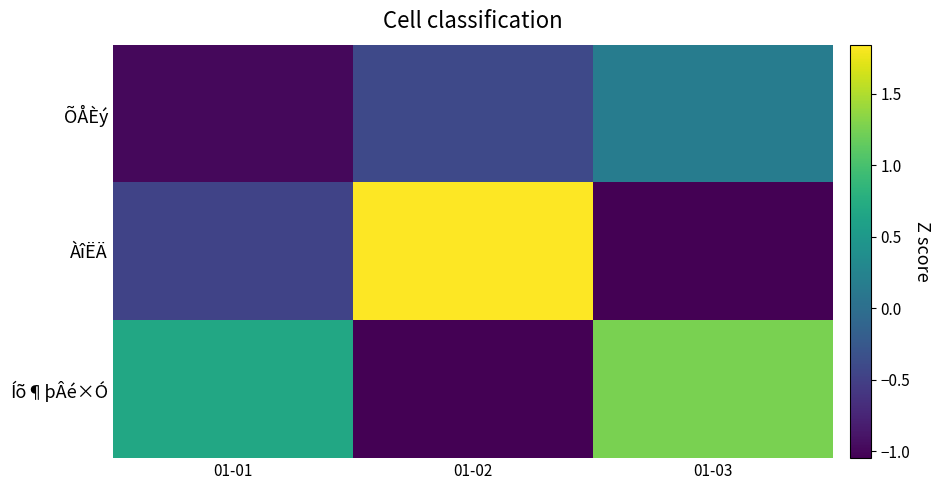

Count the number of categories in the chart.

3